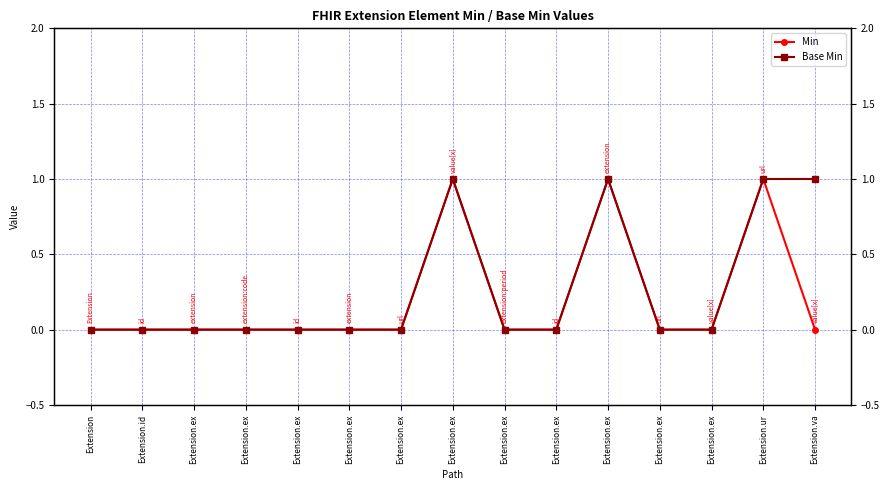

Which series has the largest total across all categories?

Base Min